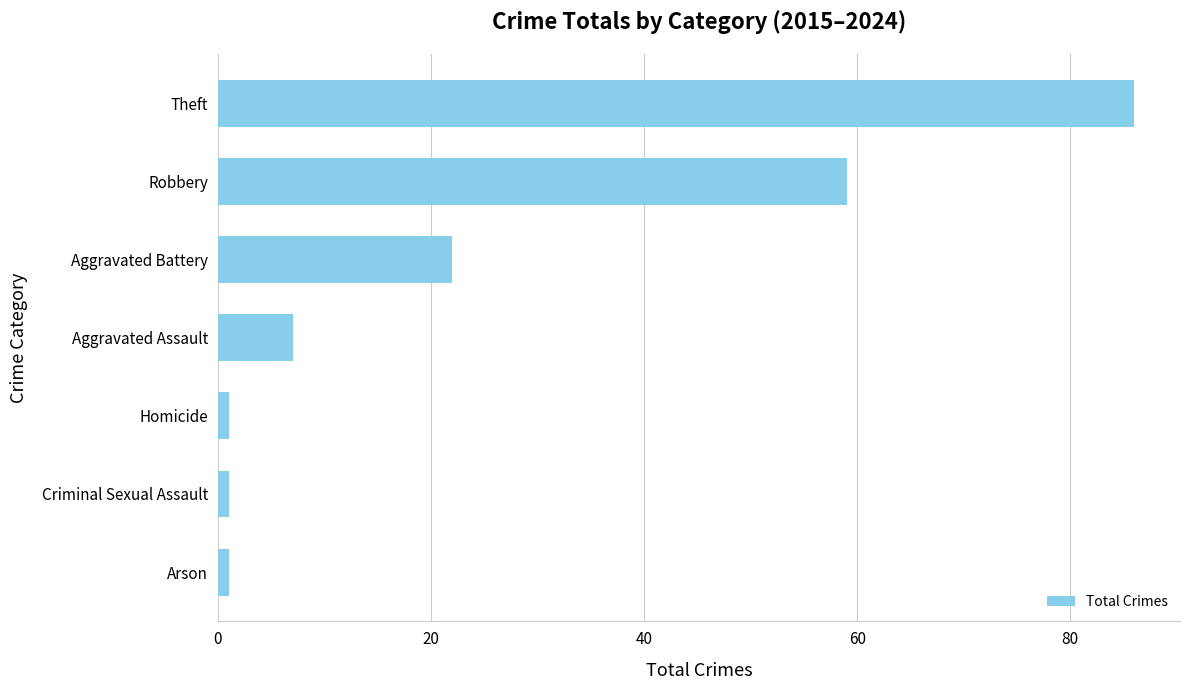

True or false: the data shows 22 at Aggravated Battery.

True